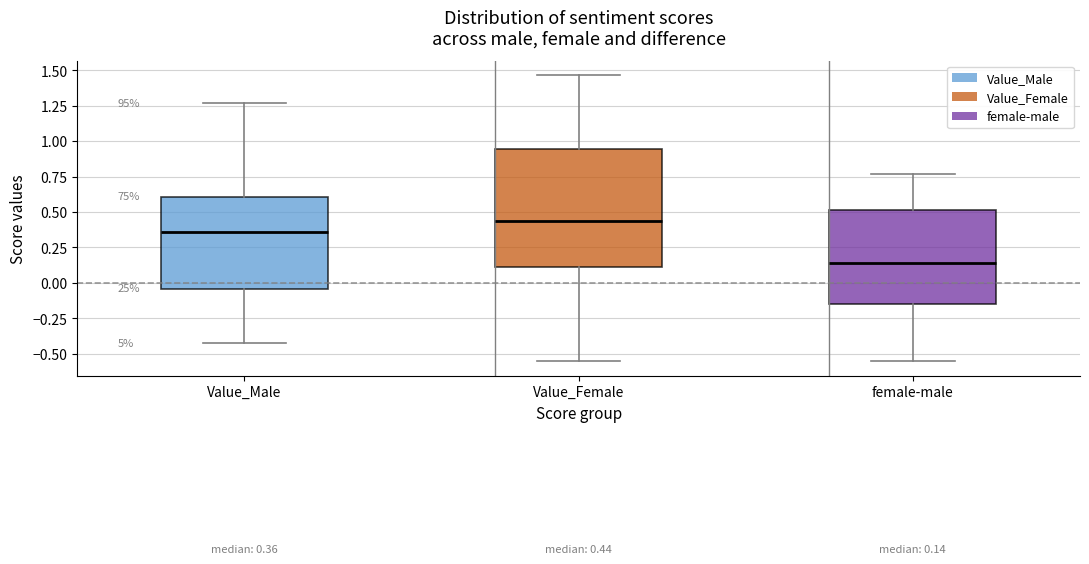

Which box has the highest median line?

Value_Female